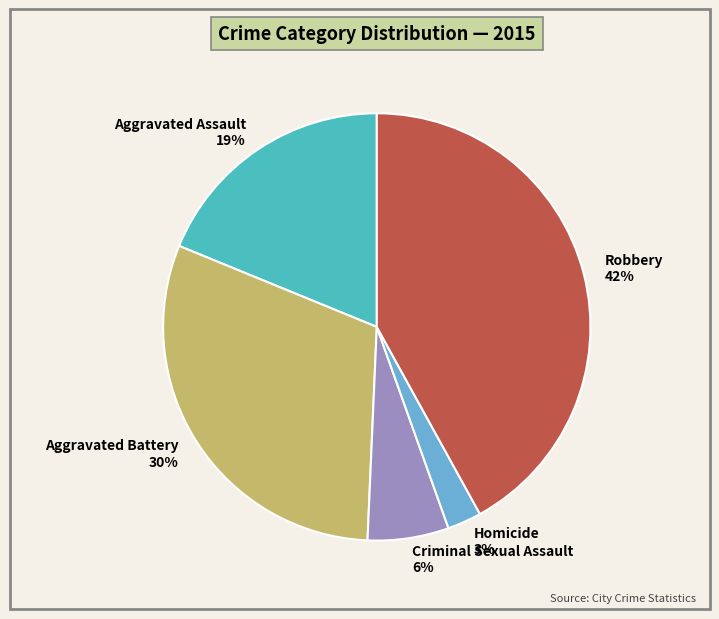

Does Aggravated Battery represent more than half of the total?

No